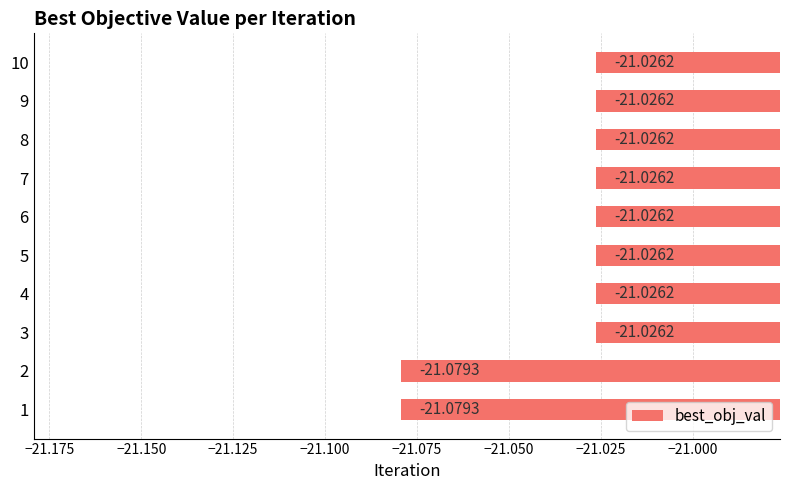

Between 1 and 5, which is larger?

5